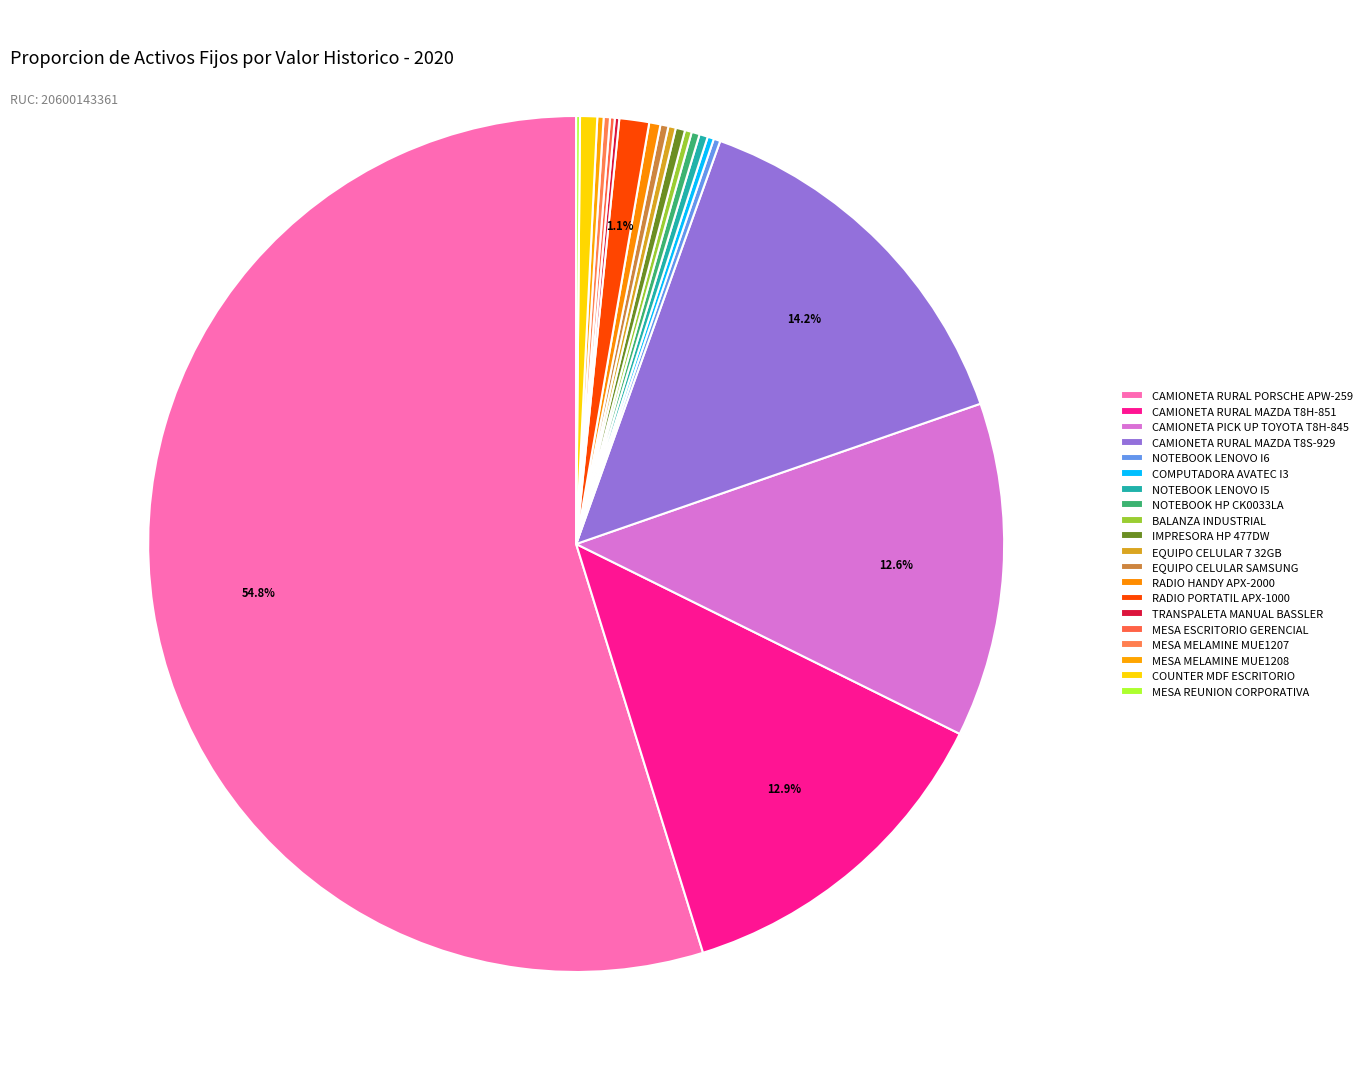

What is the total percentage of MESA ESCRITORIO GERENCIAL and MESA MELAMINE MUE1207?

0.4%